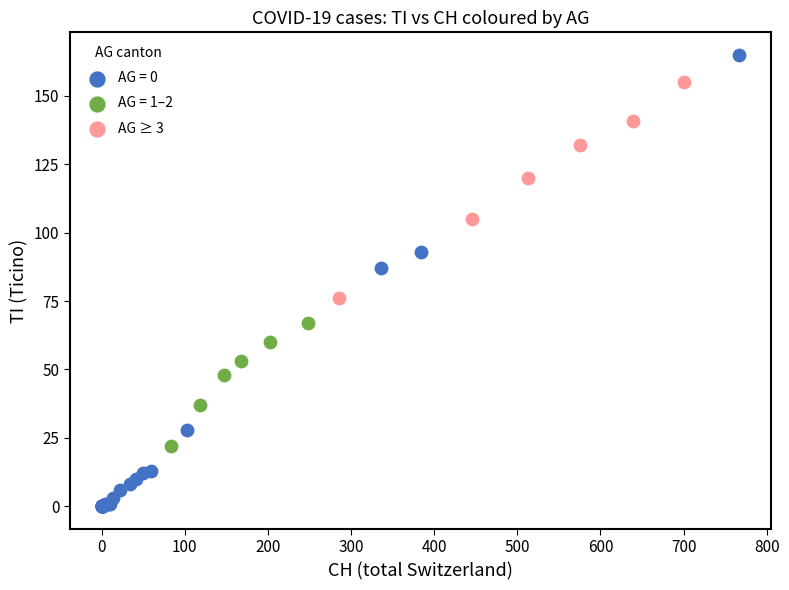

Which series contains the highest Y value?

AG = 0